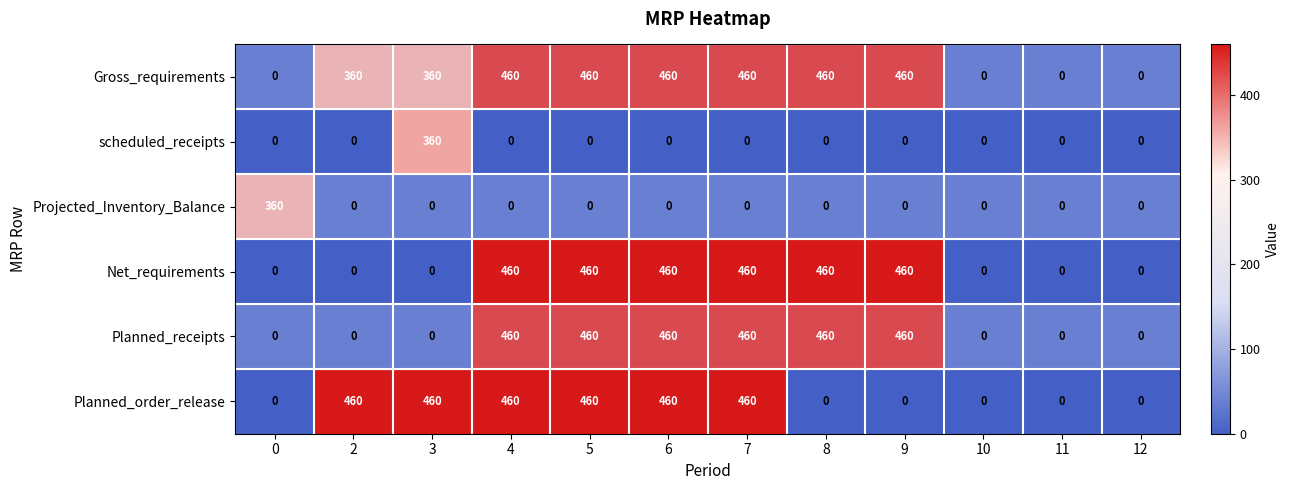

What is the sum of all scheduled_receipts values?

360